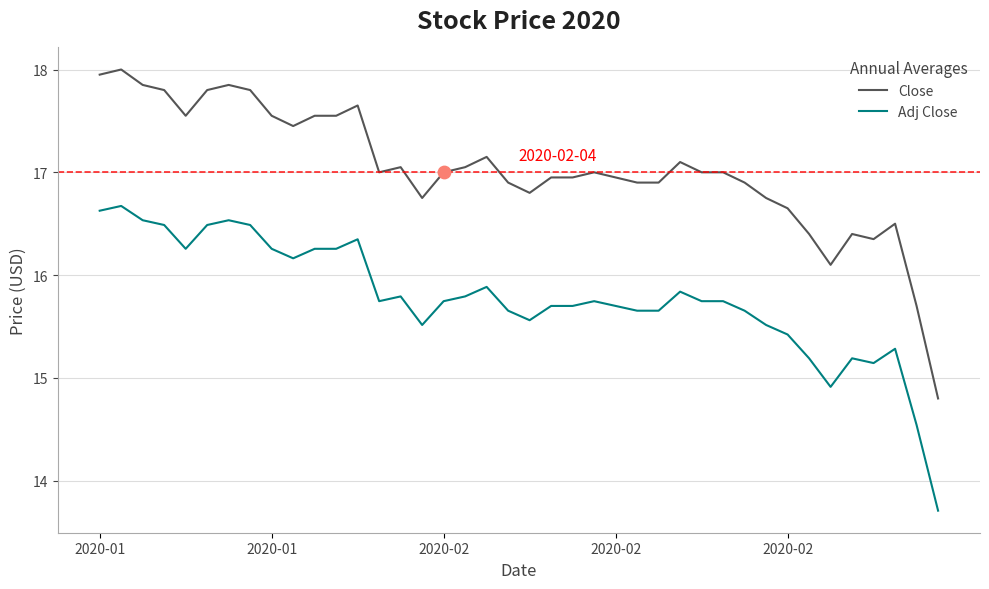

Which series has the largest total across all categories?

Close